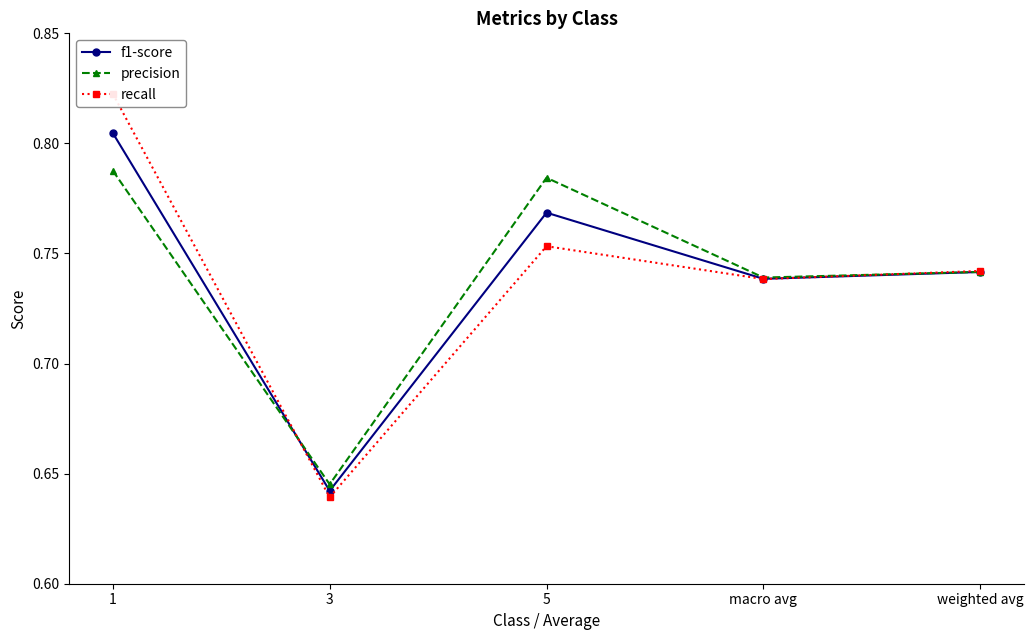

Reading left to right, list all the values displayed in this chart.

f1-score: 1=0.8	3=0.6	5=0.8	macro avg=0.7	weighted avg=0.7
precision: 1=0.8	3=0.6	5=0.8	macro avg=0.7	weighted avg=0.7
recall: 1=0.8	3=0.6	5=0.8	macro avg=0.7	weighted avg=0.7